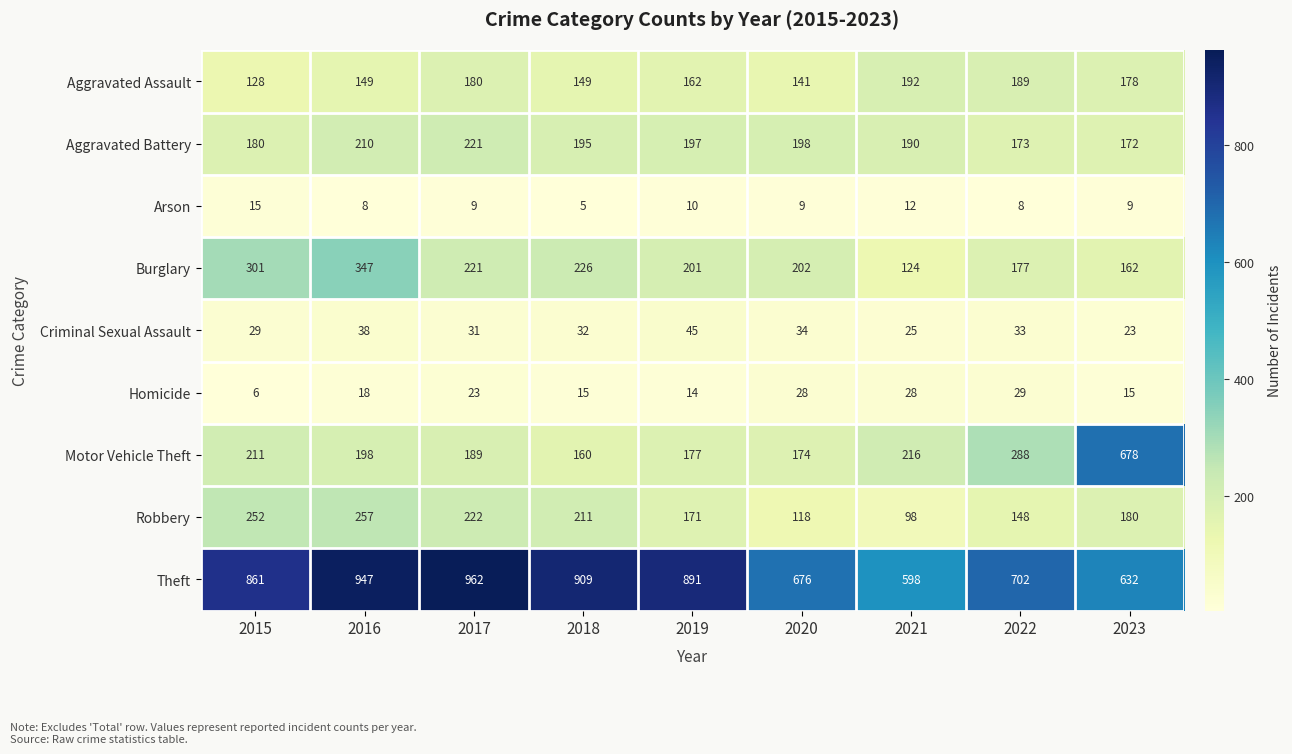

Rank the series by their maximum value, from highest to lowest.

Theft, Motor Vehicle Theft, Burglary, Robbery, Aggravated Battery, Aggravated Assault, Criminal Sexual Assault, Homicide, Arson